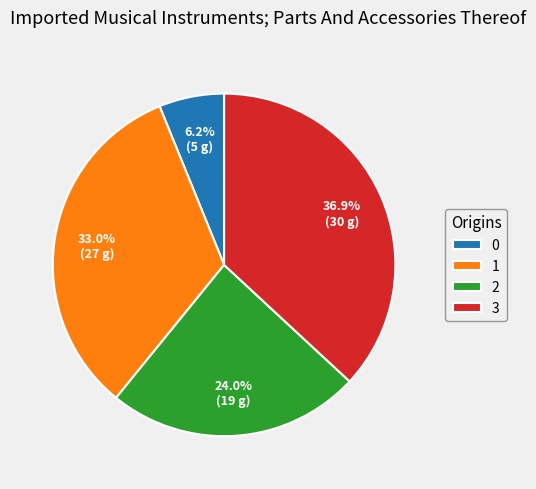

What is the largest slice in the pie chart?

3